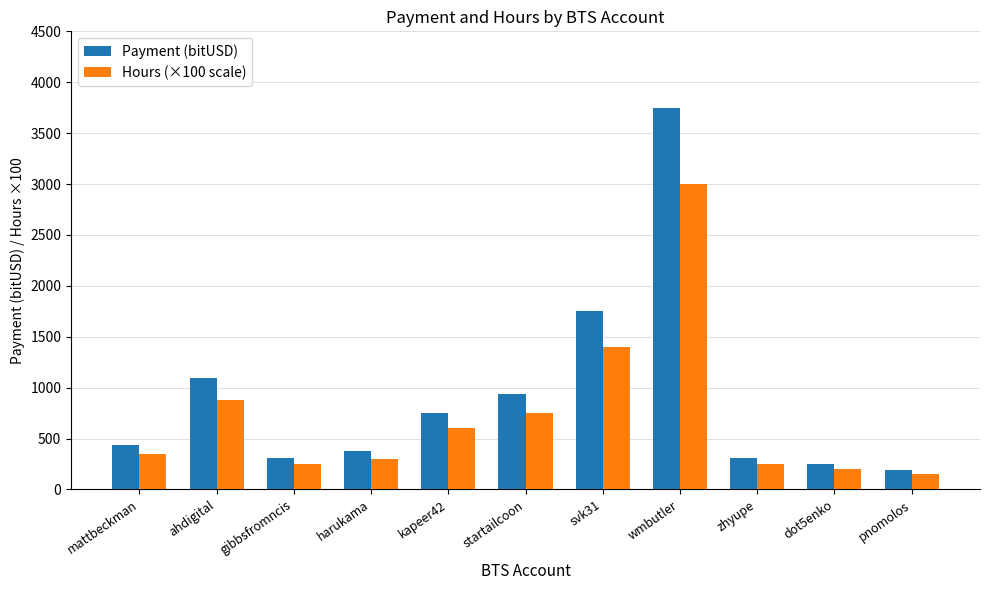

What position from the right is kapeer42?

7